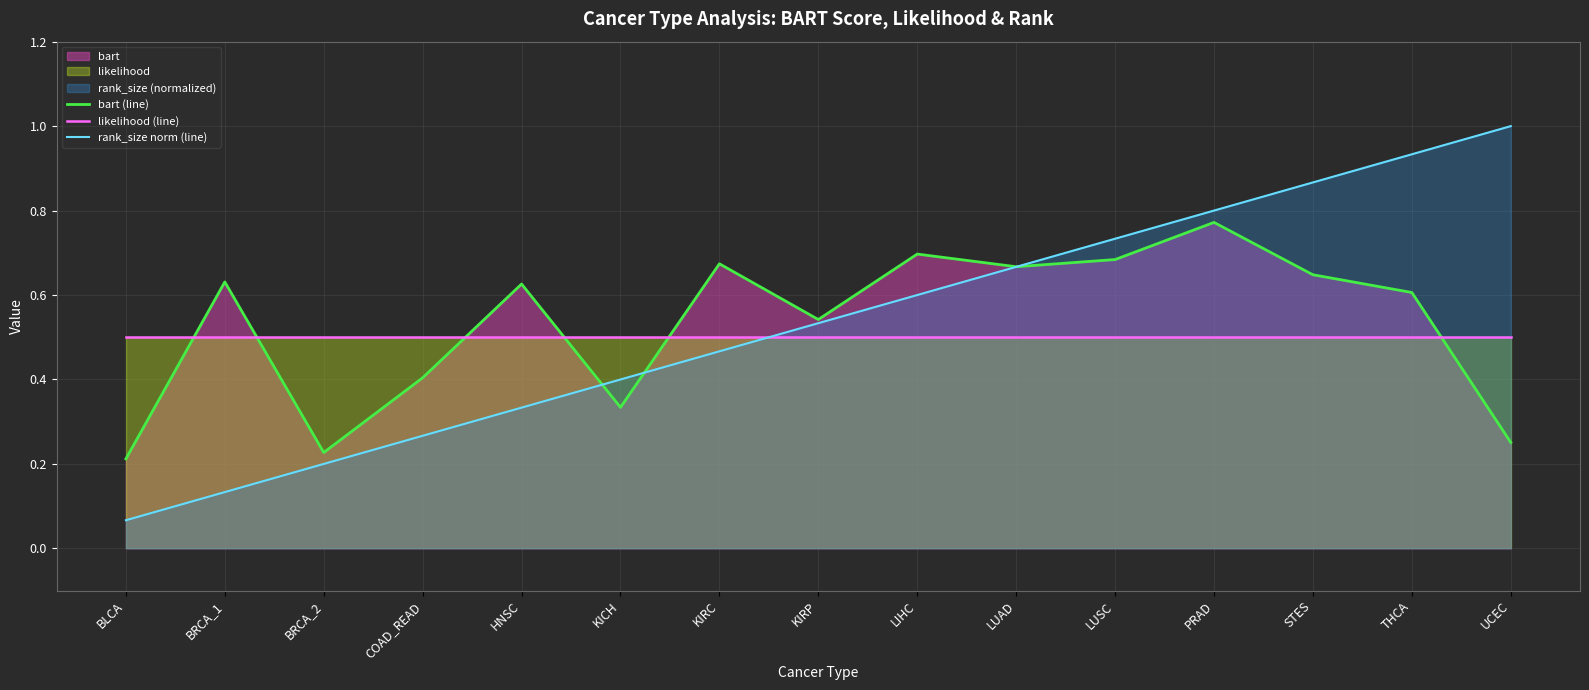

What is the sum of the rank_size norm (line) values at THCA and KIRP?

1.5